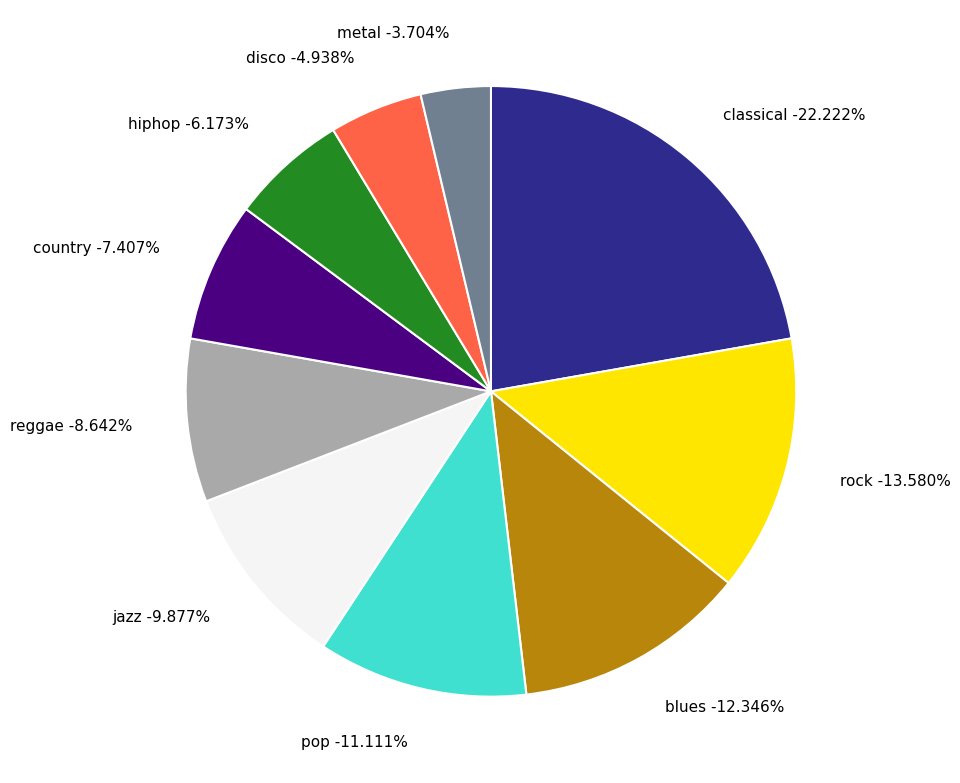

How many segments does this pie chart have?

10